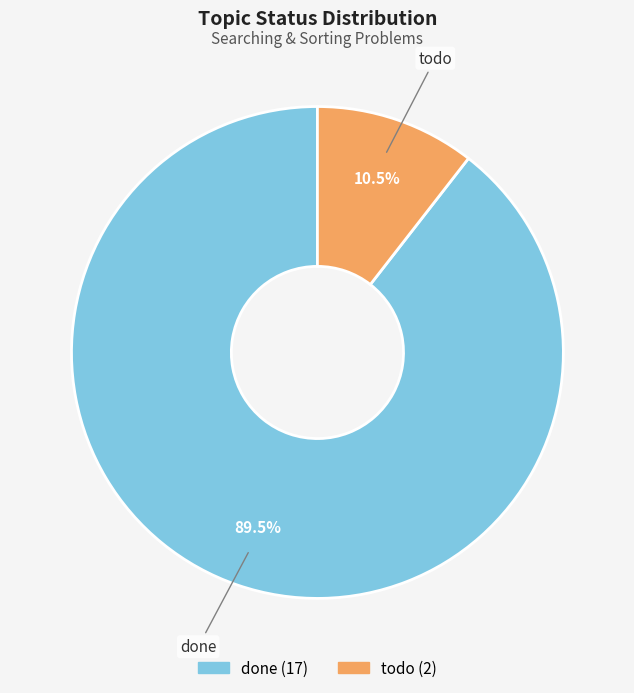

Rank the categories by value from lowest to highest.

todo, done